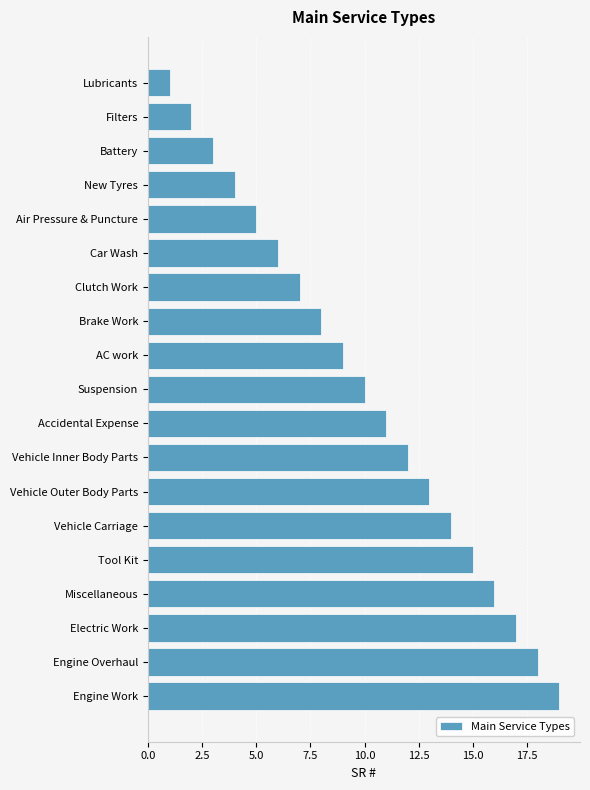

Rank the categories by value from lowest to highest.

Lubricants, Filters, Battery, New Tyres, Air Pressure & Puncture, Car Wash, Clutch Work, Brake Work, AC work, Suspension, Accidental Expense, Vehicle Inner Body Parts, Vehicle Outer Body Parts, Vehicle Carriage, Tool Kit, Miscellaneous, Electric Work, Engine Overhaul, Engine Work